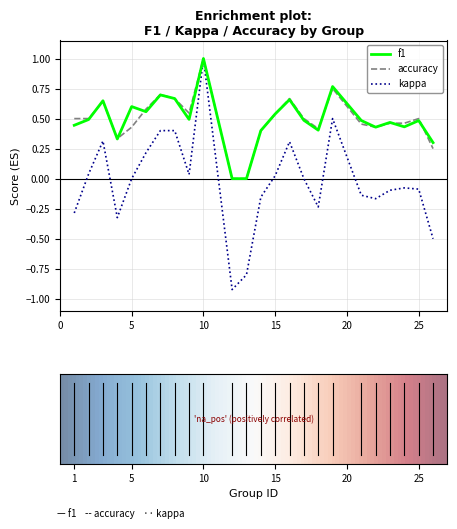

The f1 series shows 0.4 at 22. True or false?

True